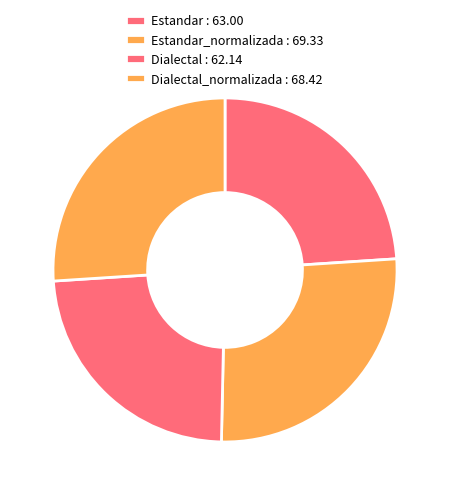

How many segments does this pie chart have?

4